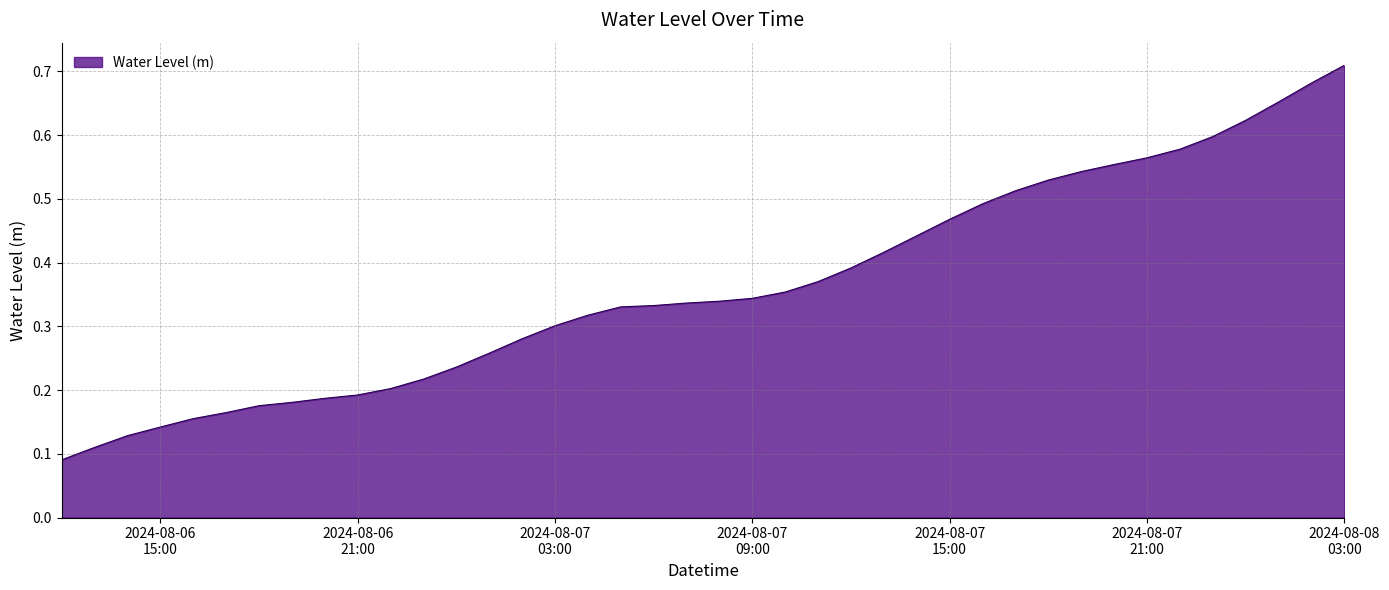

Rank the categories by value from highest to lowest.

2024-08-08 03:00:00, 2024-08-08 02:00:00, 2024-08-08 01:00:00, 2024-08-08 00:00:00, 2024-08-07 23:00:00, 2024-08-07 22:00:00, 2024-08-07 21:00:00, 2024-08-07 20:00:00, 2024-08-07 19:00:00, 2024-08-07 18:00:00, 2024-08-07 17:00:00, 2024-08-07 16:00:00, 2024-08-07 15:00:00, 2024-08-07 14:00:00, 2024-08-07 13:00:00, 2024-08-07 12:00:00, 2024-08-07 11:00:00, 2024-08-07 10:00:00, 2024-08-07 09:00:00, 2024-08-07 08:00:00, 2024-08-07 07:00:00, 2024-08-07 06:00:00, 2024-08-07 05:00:00, 2024-08-07 04:00:00, 2024-08-07 03:00:00, 2024-08-07 02:00:00, 2024-08-07 01:00:00, 2024-08-07 00:00:00, 2024-08-06 23:00:00, 2024-08-06 22:00:00, 2024-08-06 21:00:00, 2024-08-06 20:00:00, 2024-08-06 19:00:00, 2024-08-06 18:00:00, 2024-08-06 17:00:00, 2024-08-06 16:00:00, 2024-08-06 15:00:00, 2024-08-06 14:00:00, 2024-08-06 13:00:00, 2024-08-06 12:00:00